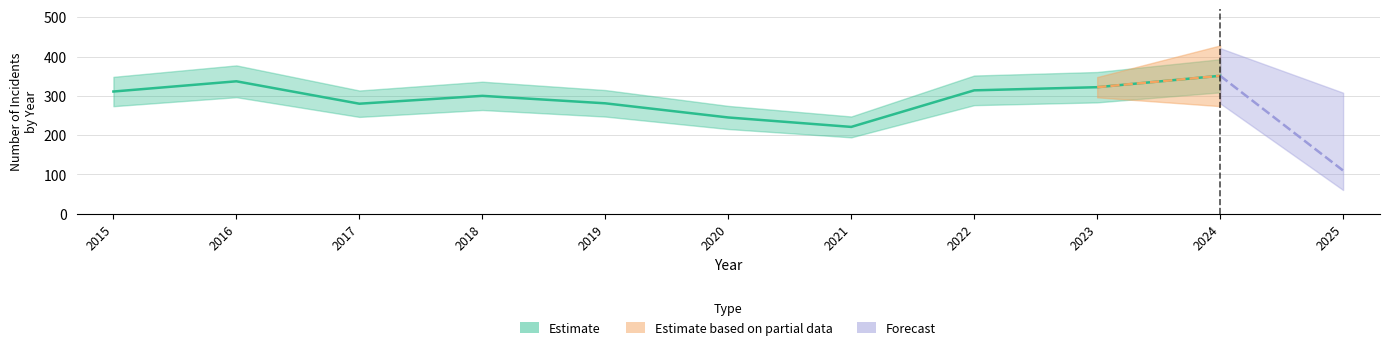

How many series are shown in this chart?

3